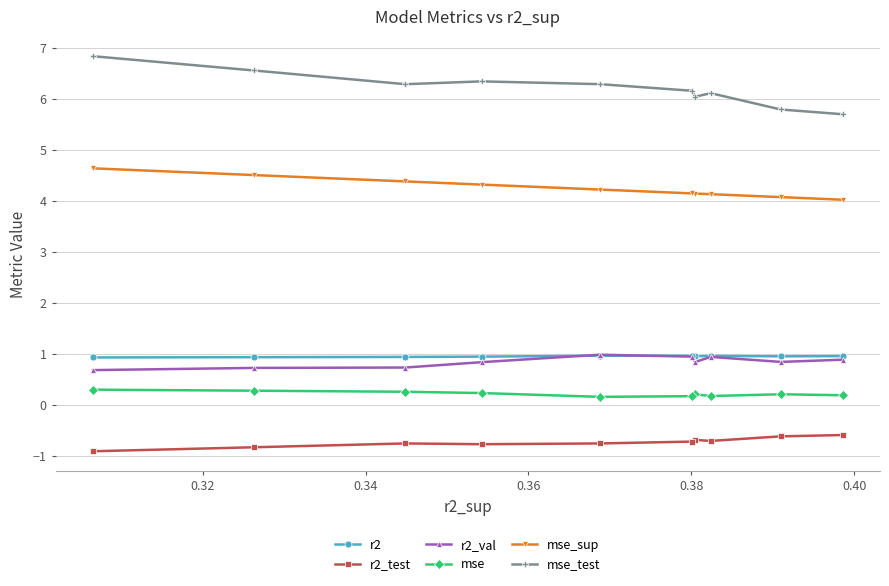

True or false: r2 and r2_test intersect in this chart.

False